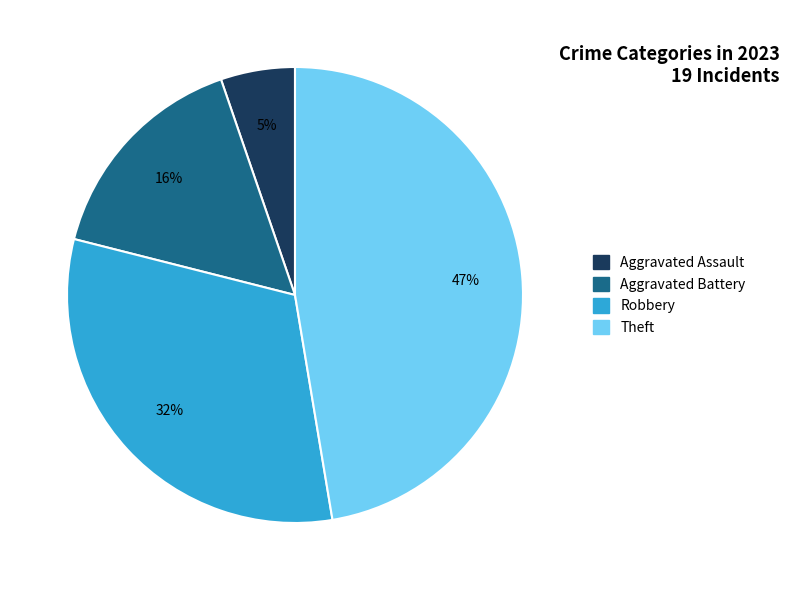

To the nearest percent, what is the average slice percentage?

25%